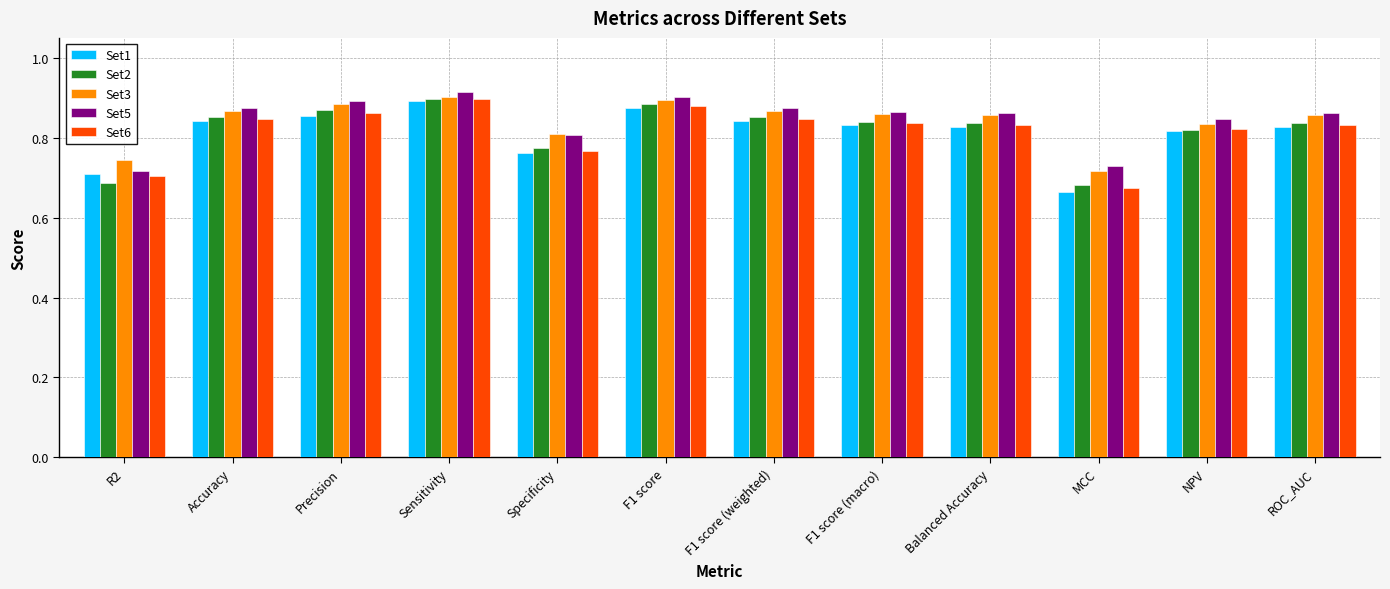

The value of Set1 at Sensitivity is 0.9. True or false?

True